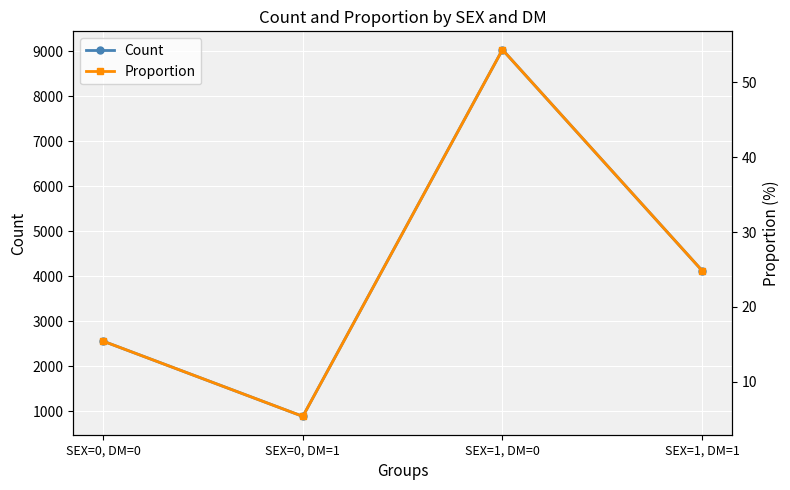

At which category is the sum across all series the highest?

SEX=1, DM=0